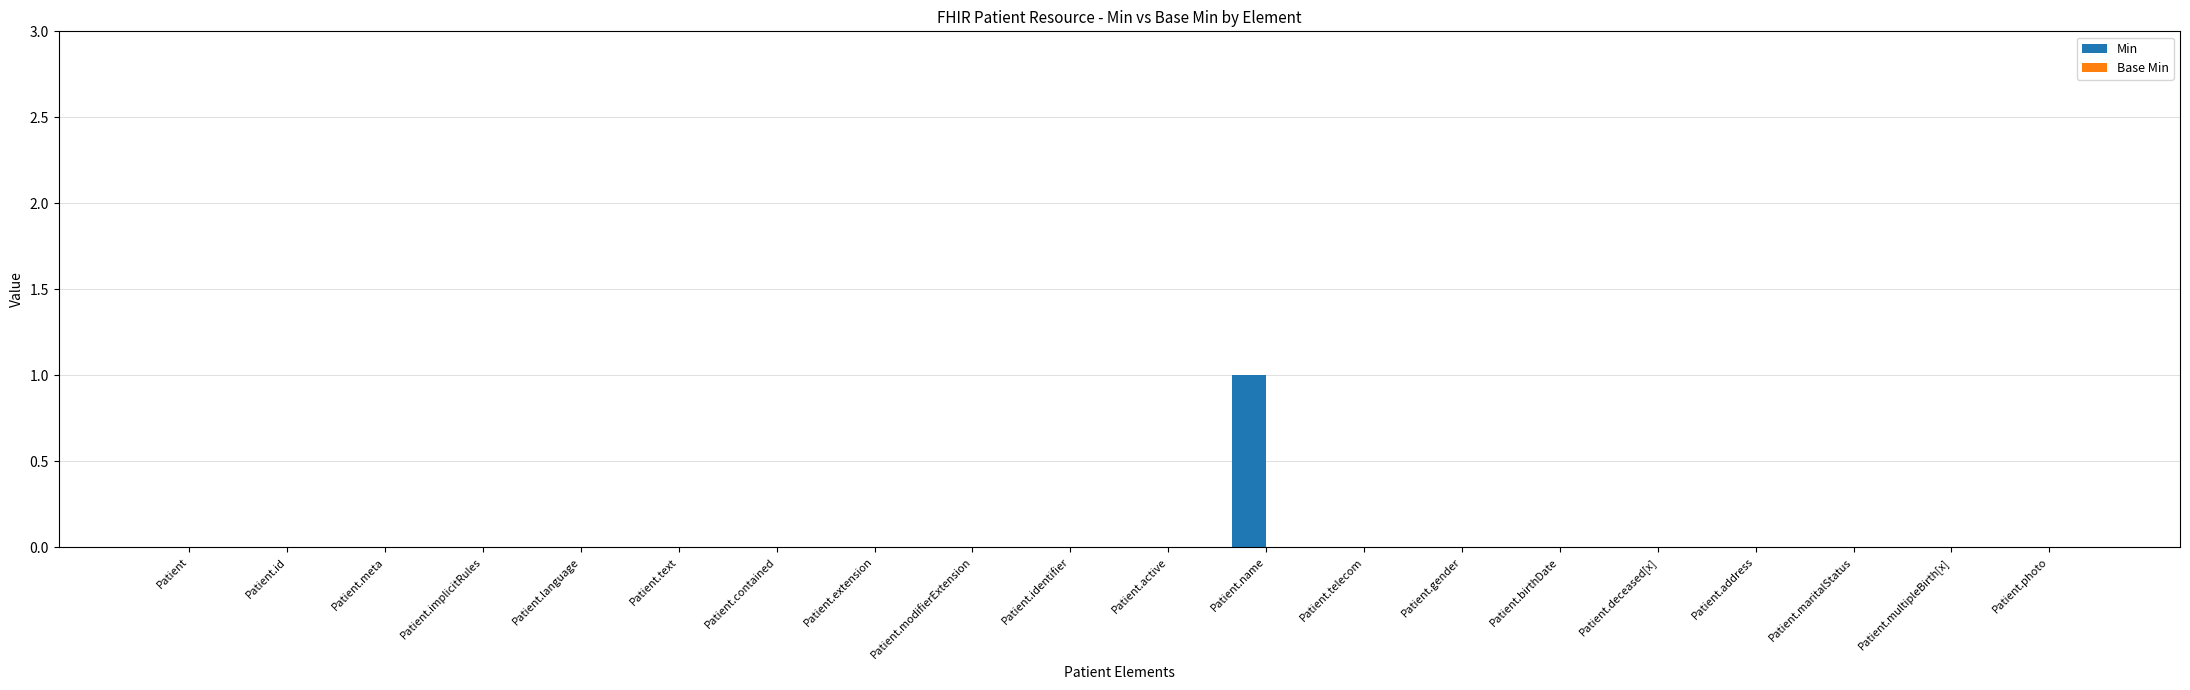

How many series are shown in this chart?

1